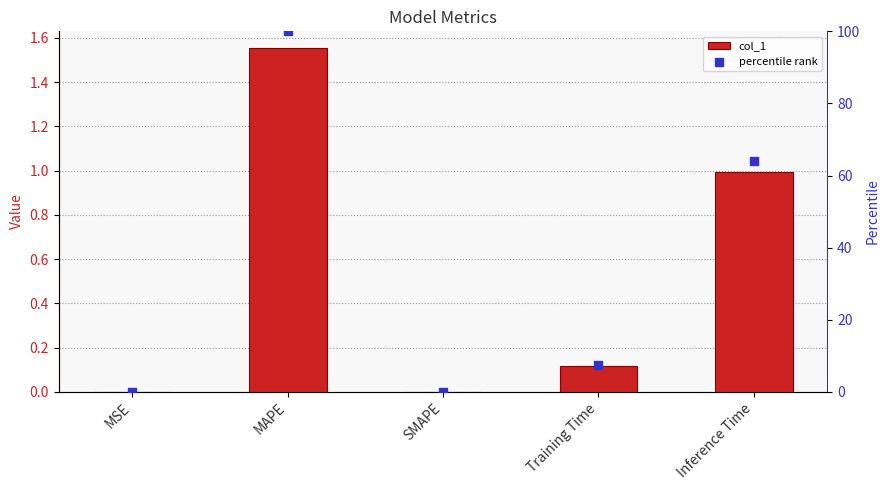

Is the value of percentile rank at SMAPE greater than the value of col_1 at Training Time?

No